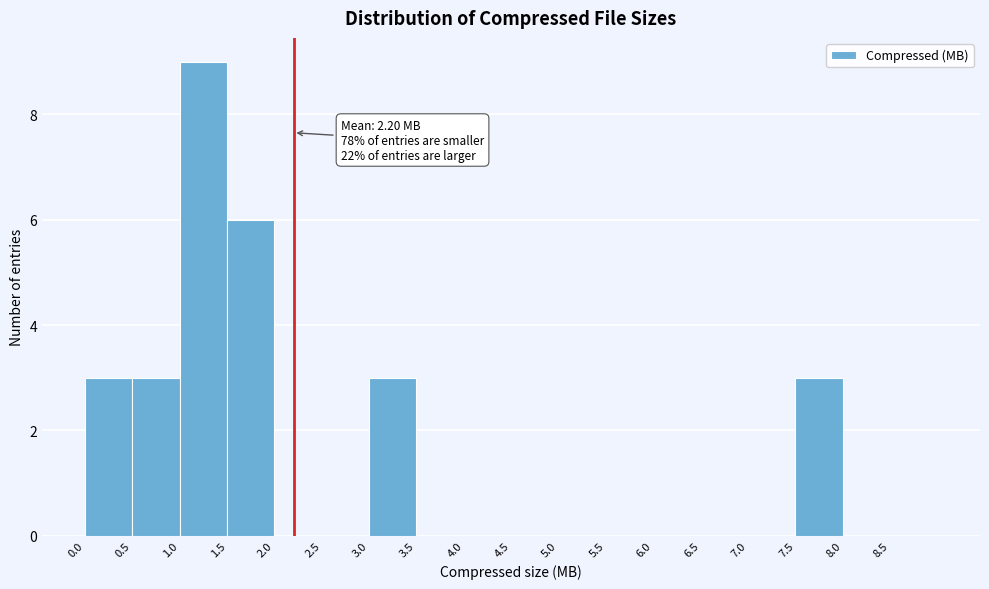

Over which range of the x-axis is the bar tallest?

1.0 to 1.5